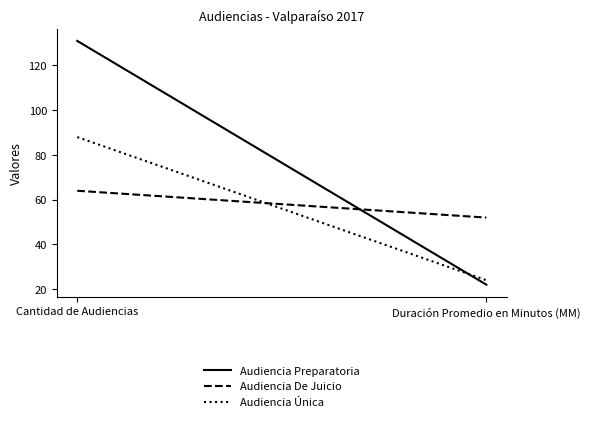

The Audiencia De Juicio series shows 36 at Cantidad de Audiencias. True or false?

False